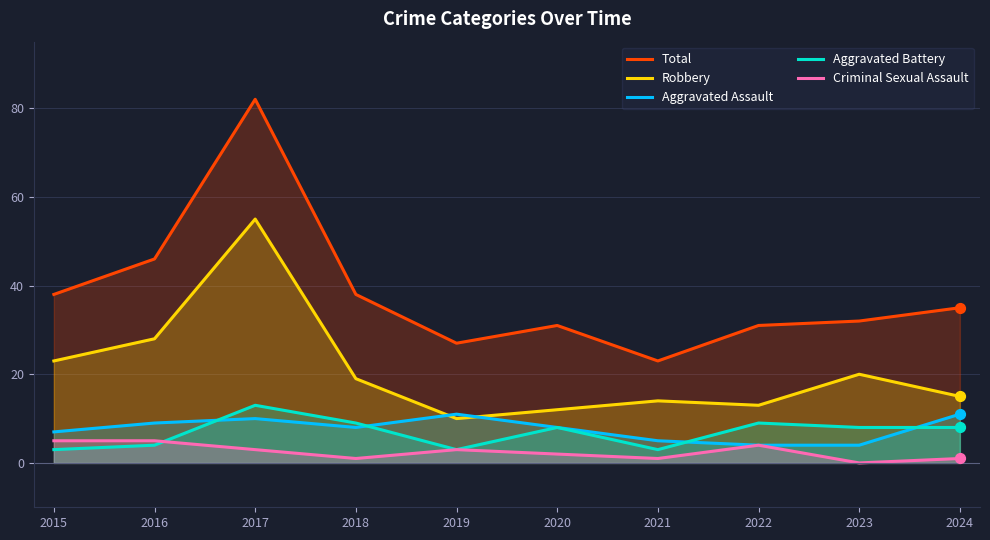

What is the total value across all series at 2019?

54